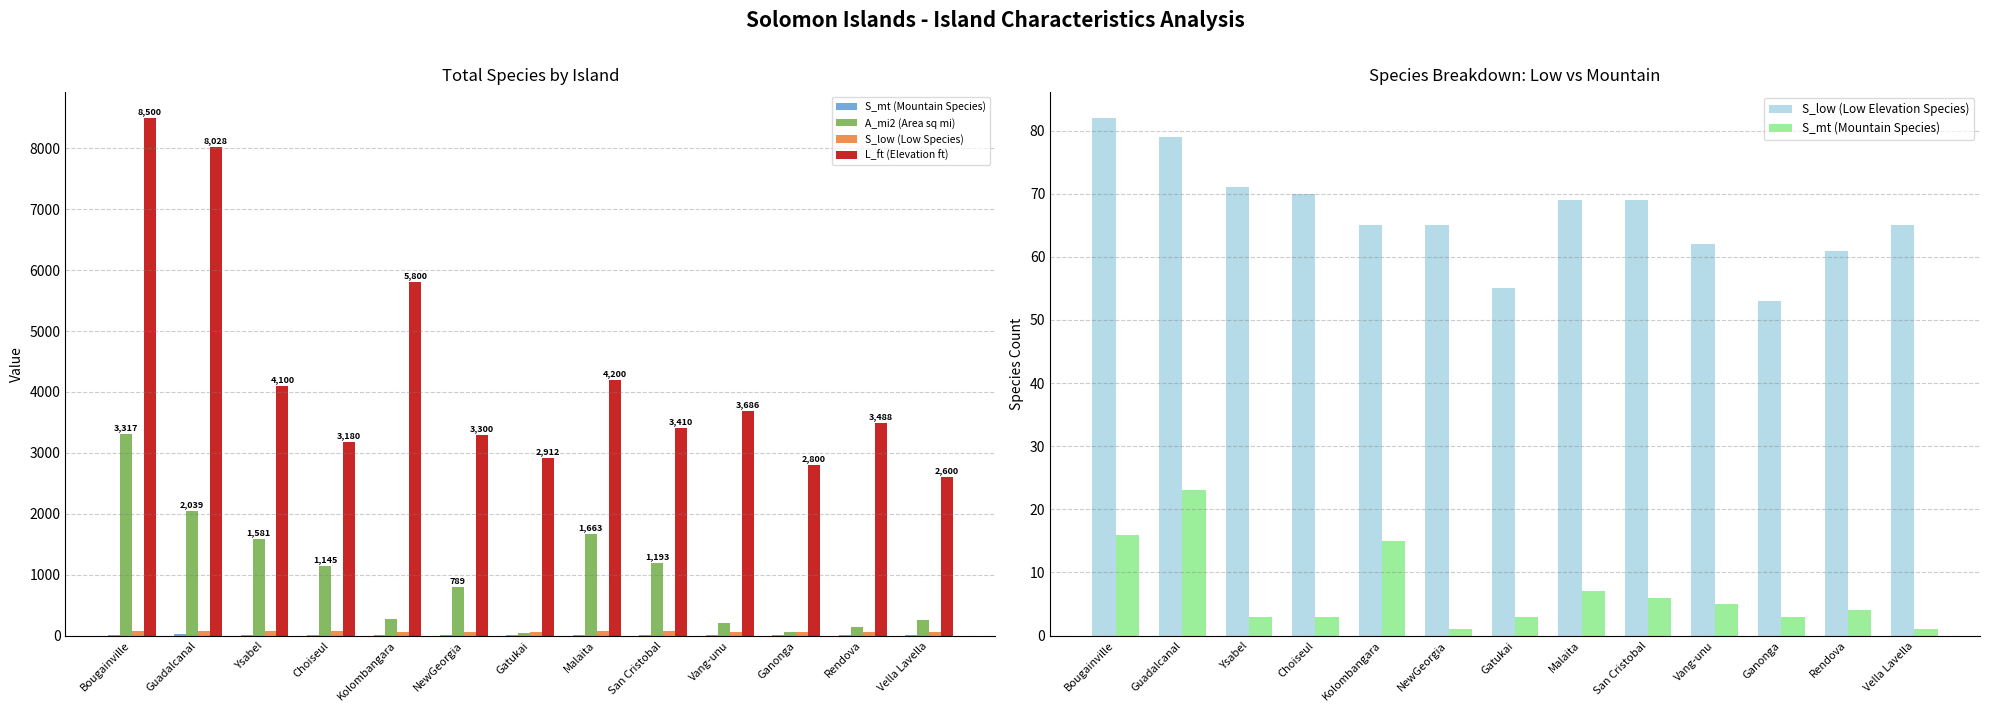

What is the value of the A_mi2 (Area sq mi) bar at the 5th from the left?

272